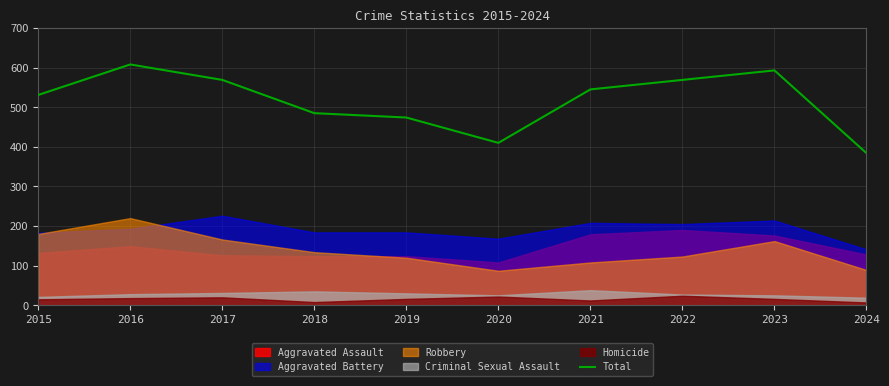

The value at 2023 is 593. True or false?

True